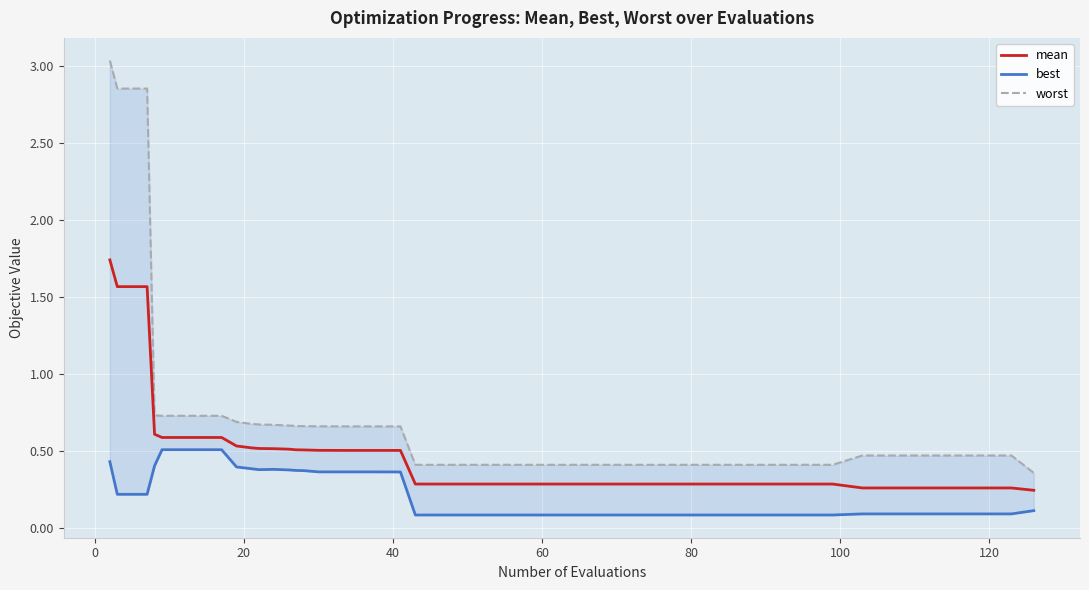

Is the value of worst at 20 greater than the value of best at 12?

Yes